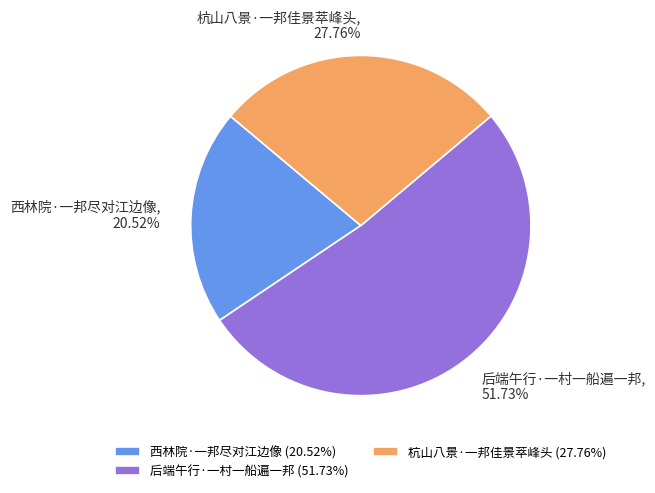

True or false: 杭山八景·一邦佳景萃峰头 accounts for 17% of the total.

False